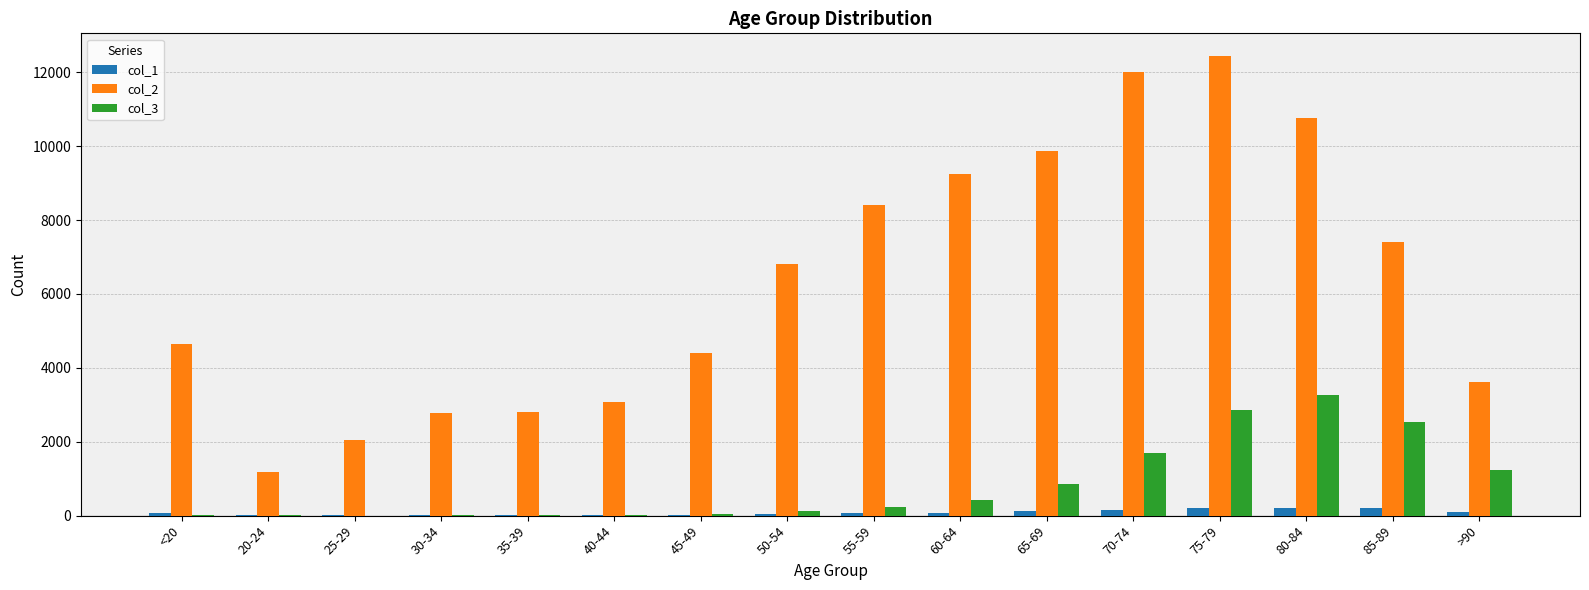

The value of col_2 at 80-84 is 2158. True or false?

False